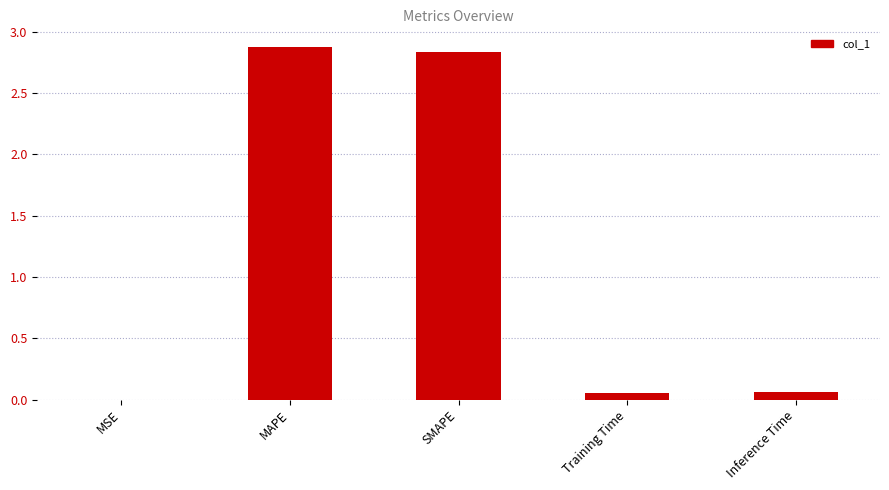

What is the sum of the values at MSE and MAPE?

2.9